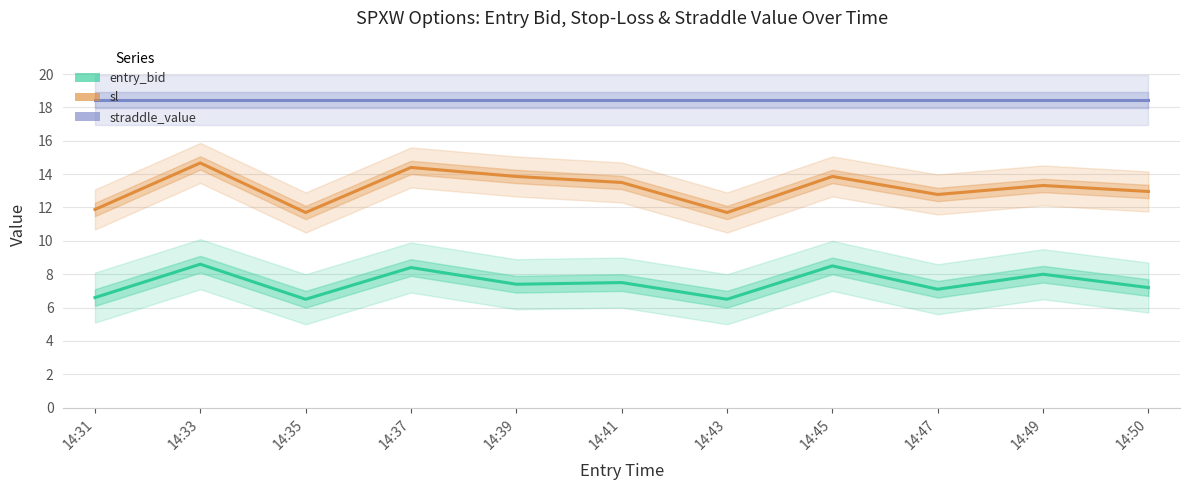

At which category is the sum across all series the highest?

14:33